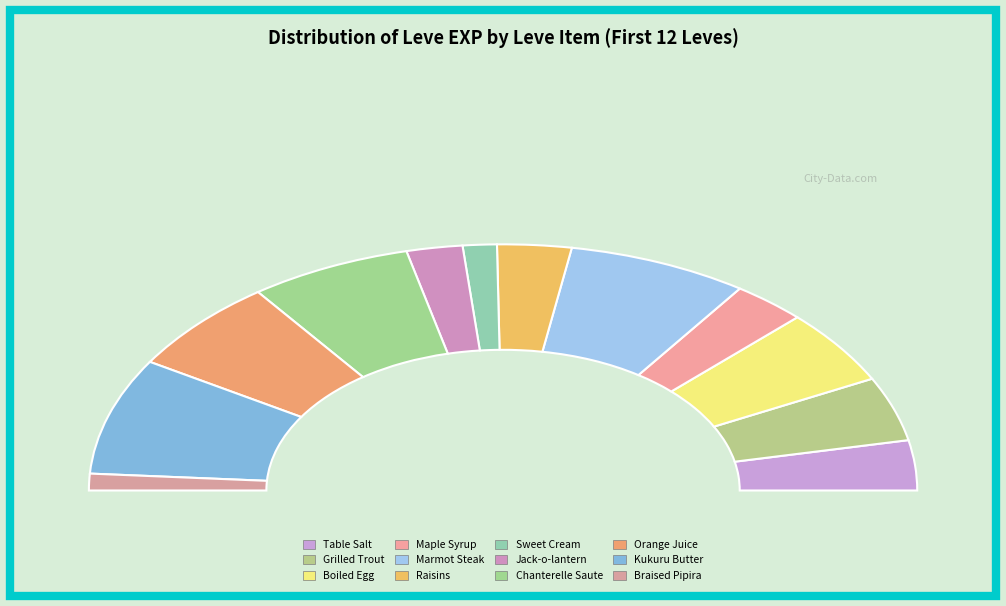

Rank the categories by value from highest to lowest.

Kukuru Butter, Marmot Steak, Chanterelle Saute, Orange Juice, Boiled Egg, Grilled Trout, Table Salt, Maple Syrup, Raisins, Jack-o-lantern, Sweet Cream, Braised Pipira